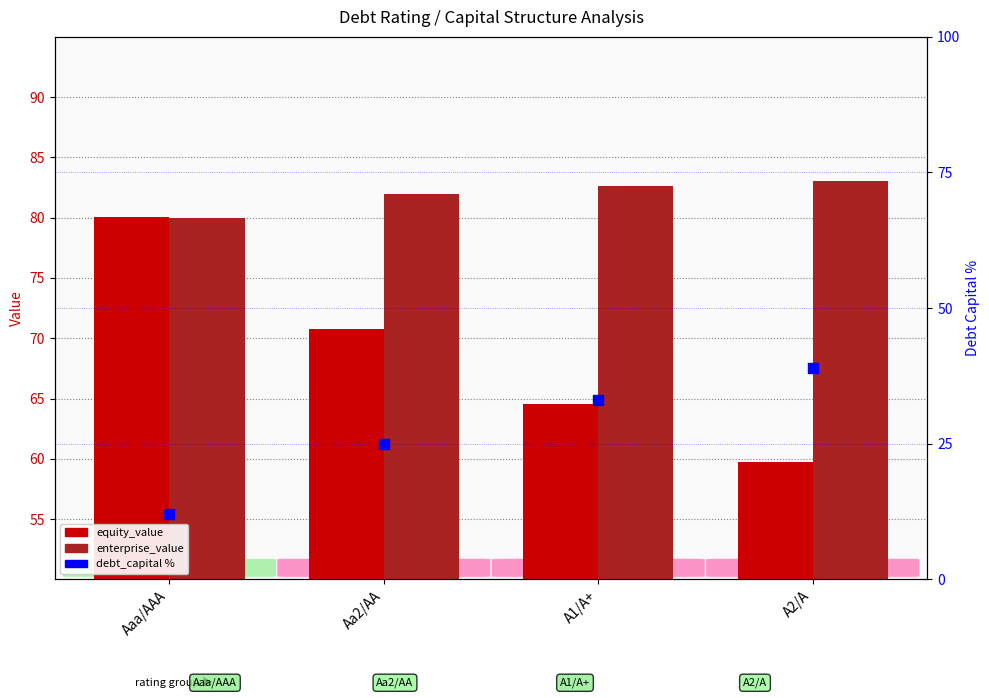

Which series has the widest spread of Y values?

debt_capital %